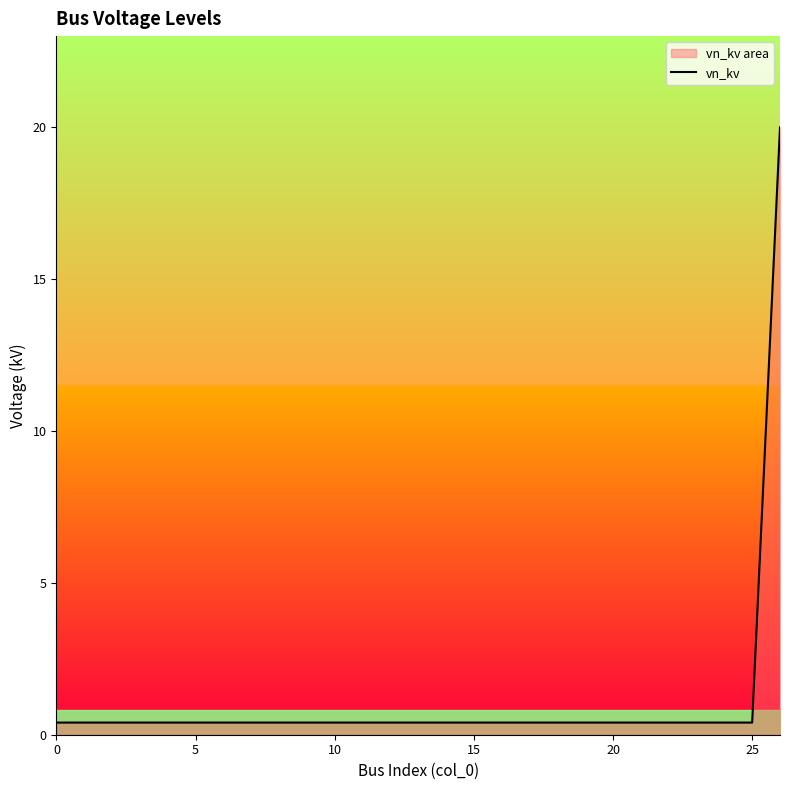

What is the greatest value displayed?

20.0